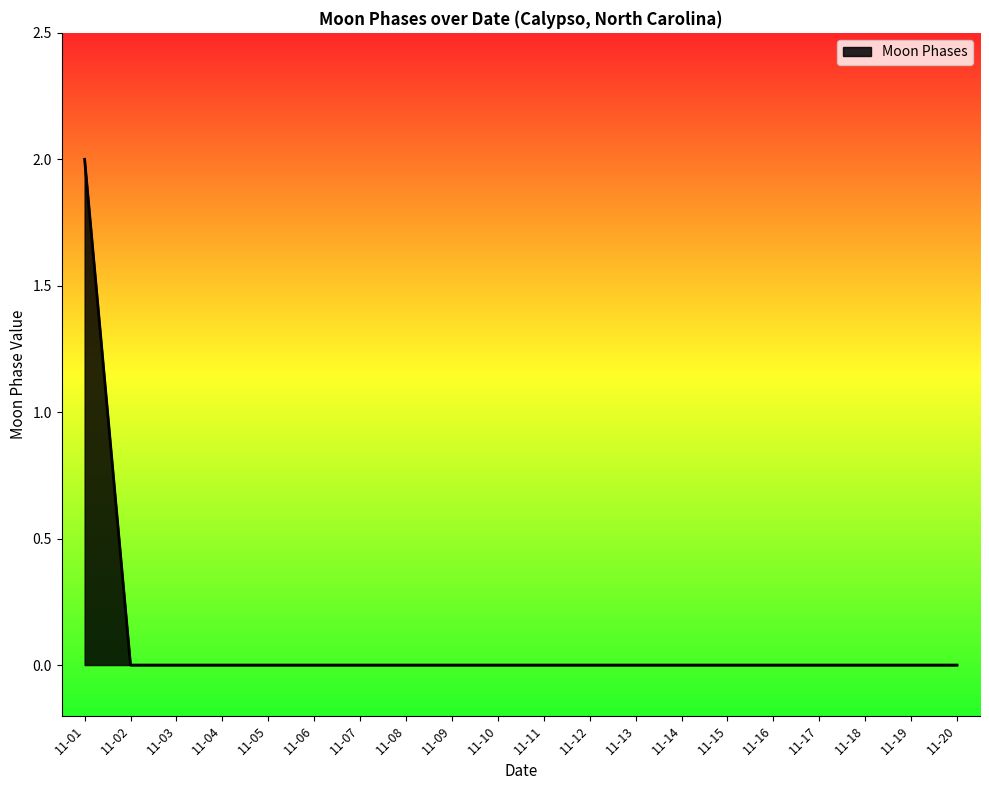

Reading left to right, list all the values displayed in this chart.

2	0	0	0	0	0	0	0	0	0	0	0	0	0	0	0	0	0	0	0